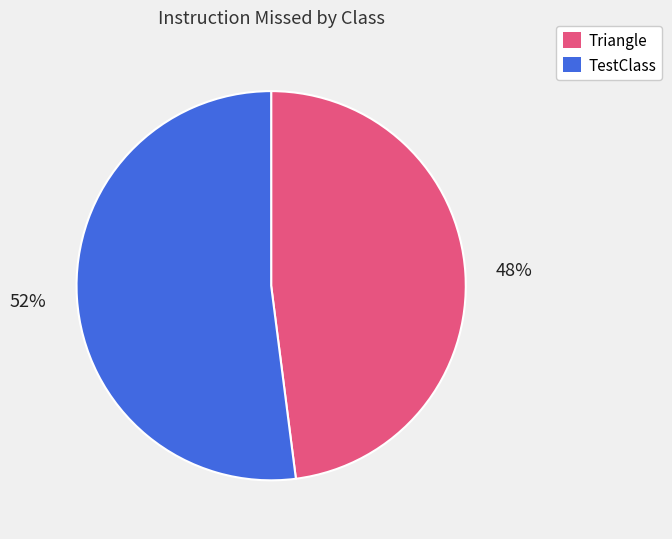

The Triangle slice represents 48% of the pie. True or false?

True